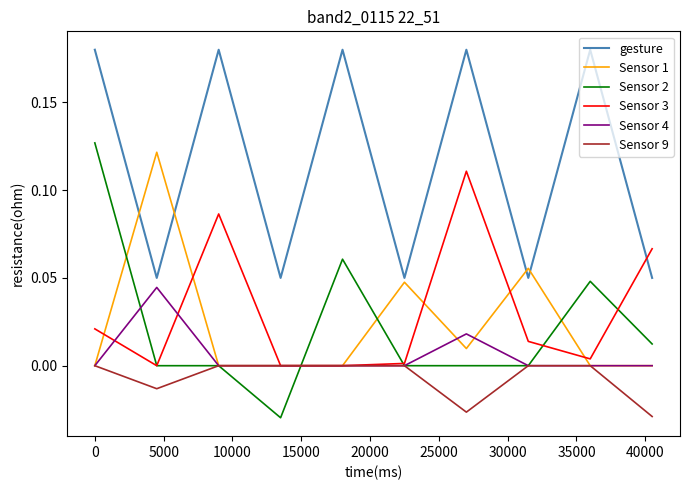

Which series ends up on top after the final intersection of Sensor 3 and Sensor 1?

Sensor 3